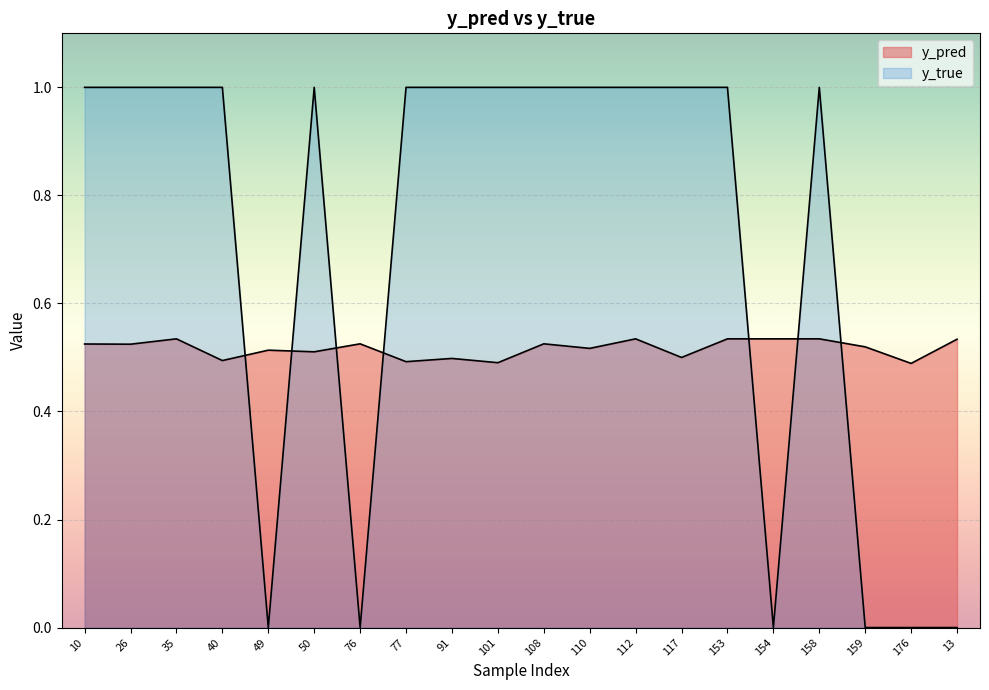

What is the greatest value displayed?

1.0